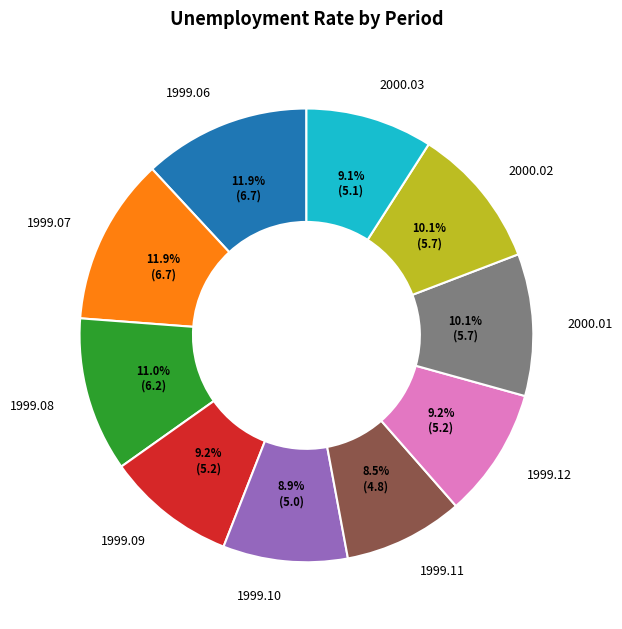

What is the ratio of the value at 2000.03 to the value at 1999.12?

1.0